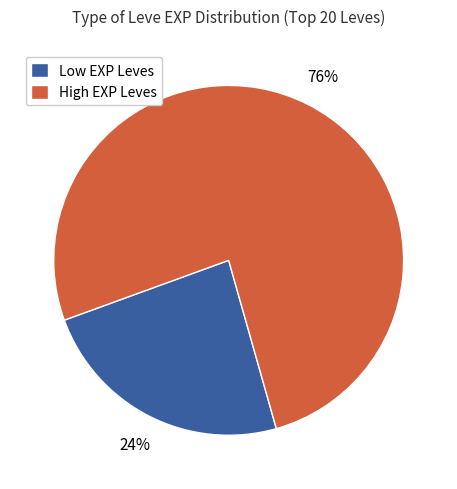

Which slice is the smallest?

Low EXP Leves